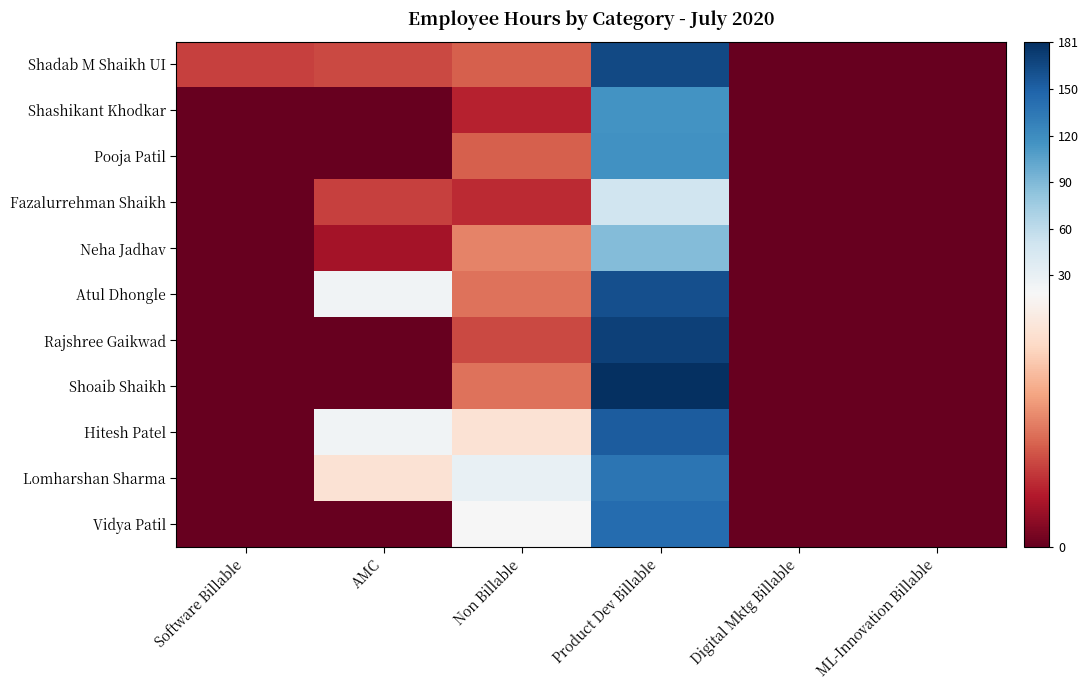

Reading left to right, list all the values displayed in this chart.

Shadab M Shaikh UI: Software Billable=5.5	AMC=6.0	Non Billable=7.0	Product Dev Billable=165.5	Digital Mktg Billable=0.0	ML-Innovation Billable=0.0
Shashikant Khodkar: Software Billable=0.0	AMC=0.0	Non Billable=4.0	Product Dev Billable=115.0	Digital Mktg Billable=0.0	ML-Innovation Billable=0.0
Pooja Patil: Software Billable=0.0	AMC=0.0	Non Billable=7.0	Product Dev Billable=117.0	Digital Mktg Billable=0.0	ML-Innovation Billable=0.0
Fazalurrehman Shaikh: Software Billable=0.0	AMC=5.5	Non Billable=4.5	Product Dev Billable=50.0	Digital Mktg Billable=0.0	ML-Innovation Billable=0.0
Neha Jadhav: Software Billable=0.0	AMC=3.0	Non Billable=8.8	Product Dev Billable=88.2	Digital Mktg Billable=0.0	ML-Innovation Billable=0.0
Atul Dhongle: Software Billable=0.0	AMC=23.0	Non Billable=8.0	Product Dev Billable=161.5	Digital Mktg Billable=0.0	ML-Innovation Billable=0.0
Rajshree Gaikwad: Software Billable=0.0	AMC=0.0	Non Billable=6.0	Product Dev Billable=170.0	Digital Mktg Billable=0.0	ML-Innovation Billable=0.0
Shoaib Shaikh: Software Billable=0.0	AMC=0.0	Non Billable=8.0	Product Dev Billable=181.0	Digital Mktg Billable=0.0	ML-Innovation Billable=0.0
Hitesh Patel: Software Billable=0.0	AMC=23.5	Non Billable=15.0	Product Dev Billable=153.5	Digital Mktg Billable=0.0	ML-Innovation Billable=0.0
Lomharshan Sharma: Software Billable=0.0	AMC=15.0	Non Billable=29.0	Product Dev Billable=137.0	Digital Mktg Billable=0.0	ML-Innovation Billable=0.0
Vidya Patil: Software Billable=0.0	AMC=0.0	Non Billable=17.5	Product Dev Billable=143.0	Digital Mktg Billable=0.0	ML-Innovation Billable=0.0